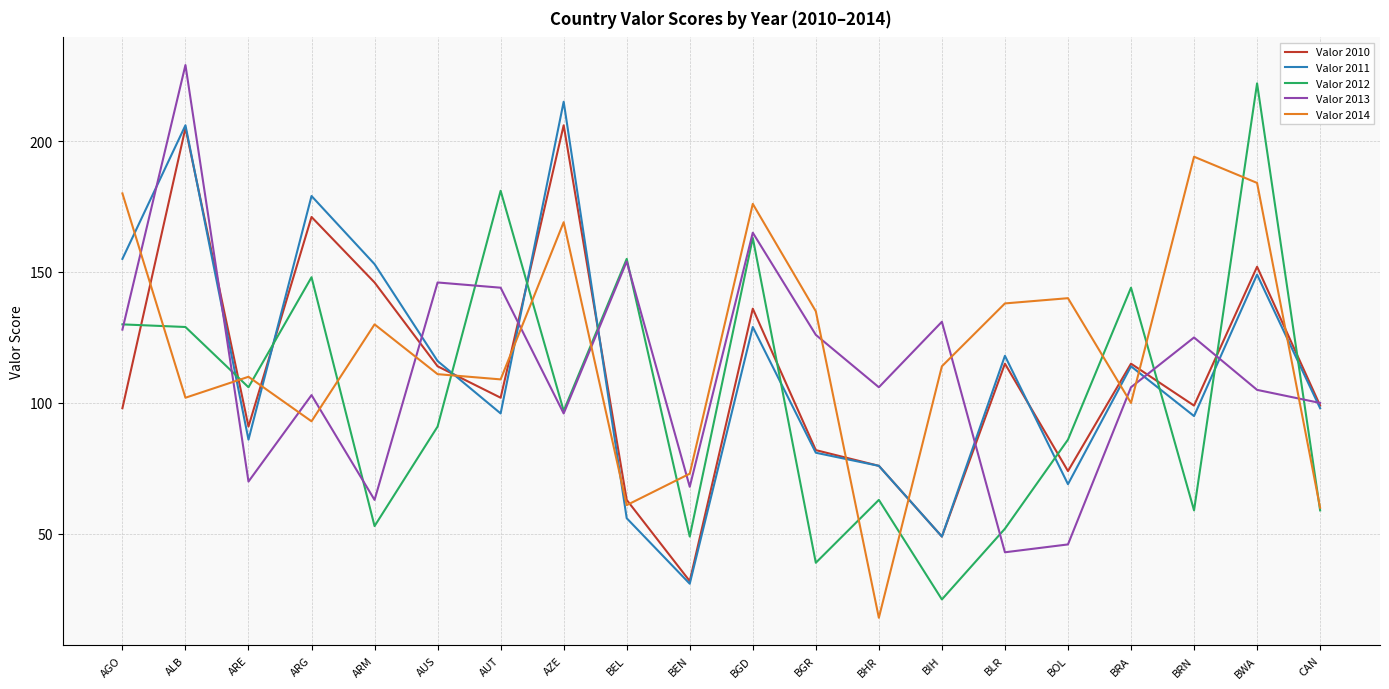

Count the number of categories in the chart.

20